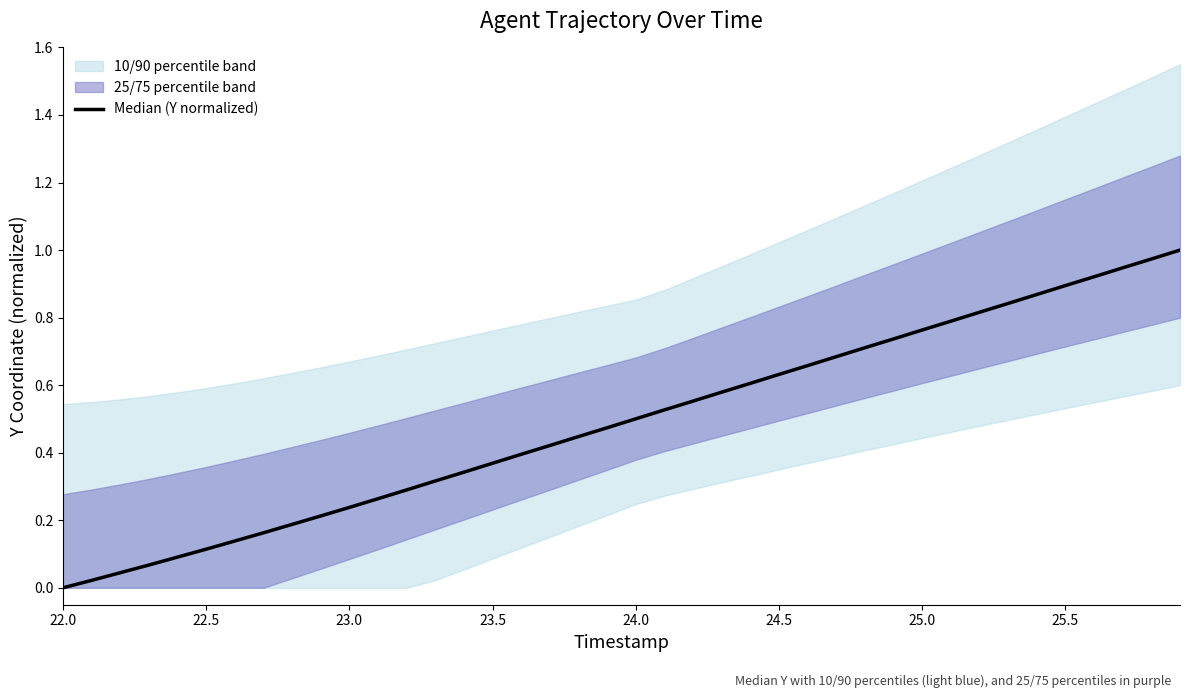

Reading left to right, extract all data points from this chart.

0.0	0.0	0.0	0.1	0.1	0.1	0.1	0.2	0.2	0.2	0.2	0.3	0.3	0.3	0.3	0.4	0.4	0.4	0.4	0.5	0.5	0.5	0.6	0.6	0.6	0.6	0.7	0.7	0.7	0.7	0.8	0.8	0.8	0.8	0.9	0.9	0.9	0.9	1.0	1.0